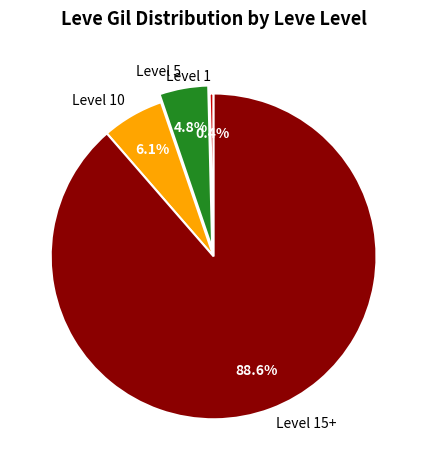

What percentage is NOT represented by Level 1?

99.6%